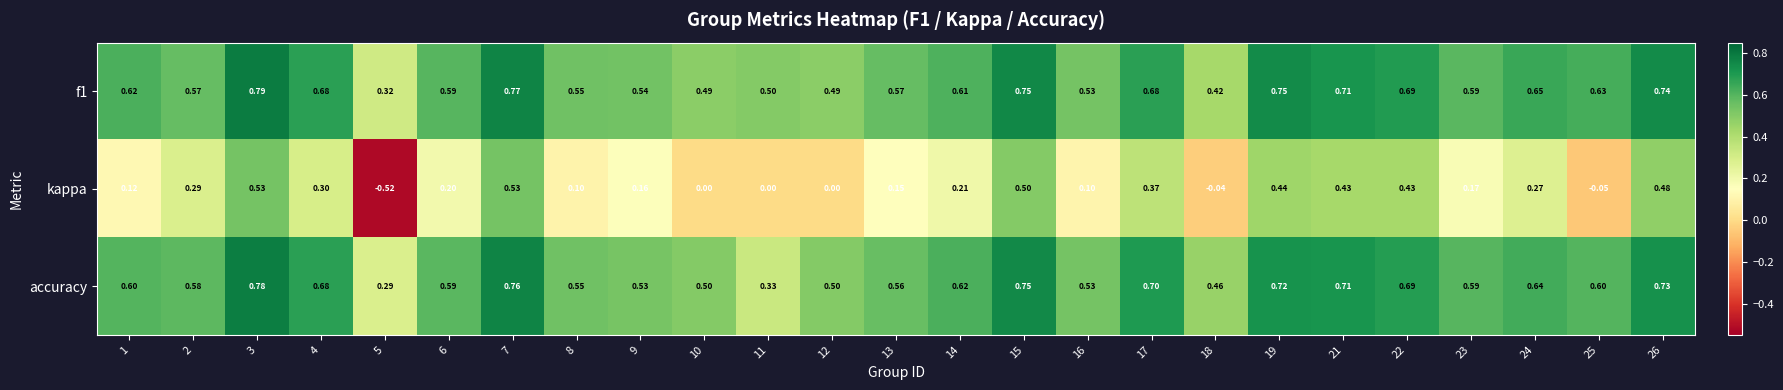

Which series has the widest spread of values?

kappa